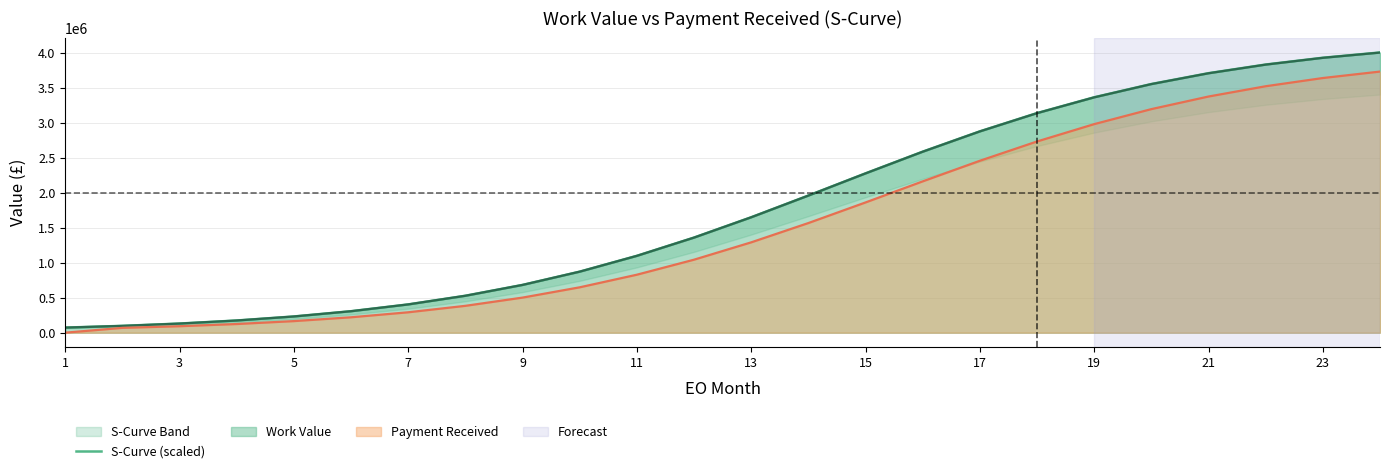

How many values exceed 1648953?

12